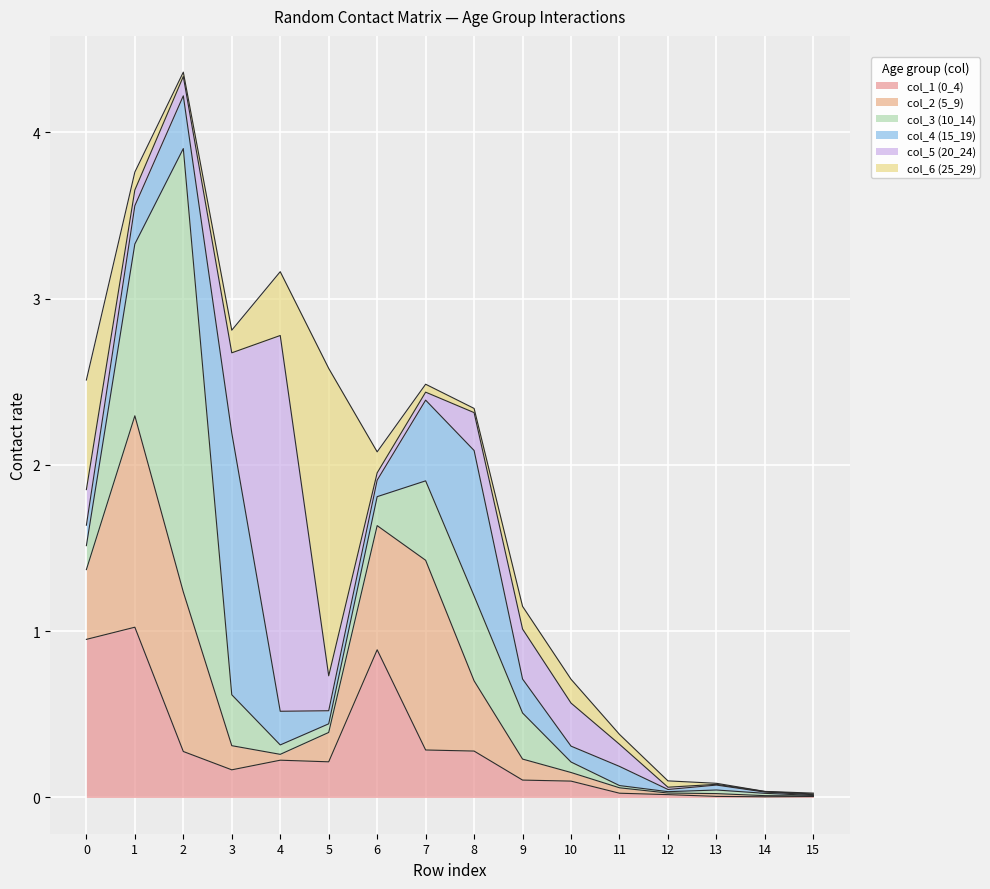

After their last crossing, which series has the higher values: col_2 (5_9) or col_6 (25_29)?

col_6 (25_29)